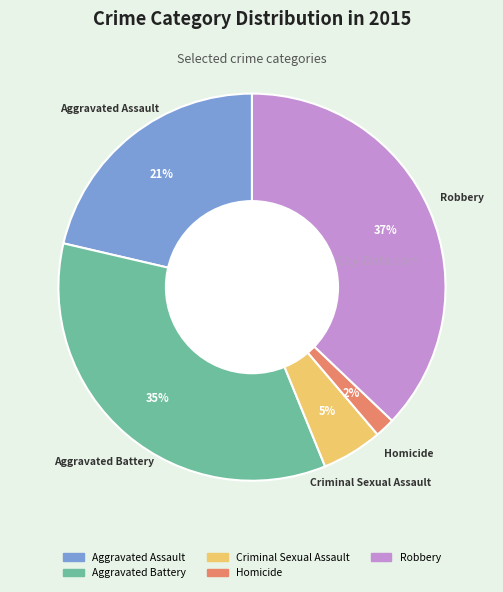

Combined, do Criminal Sexual Assault and Homicide account for over 50%?

No